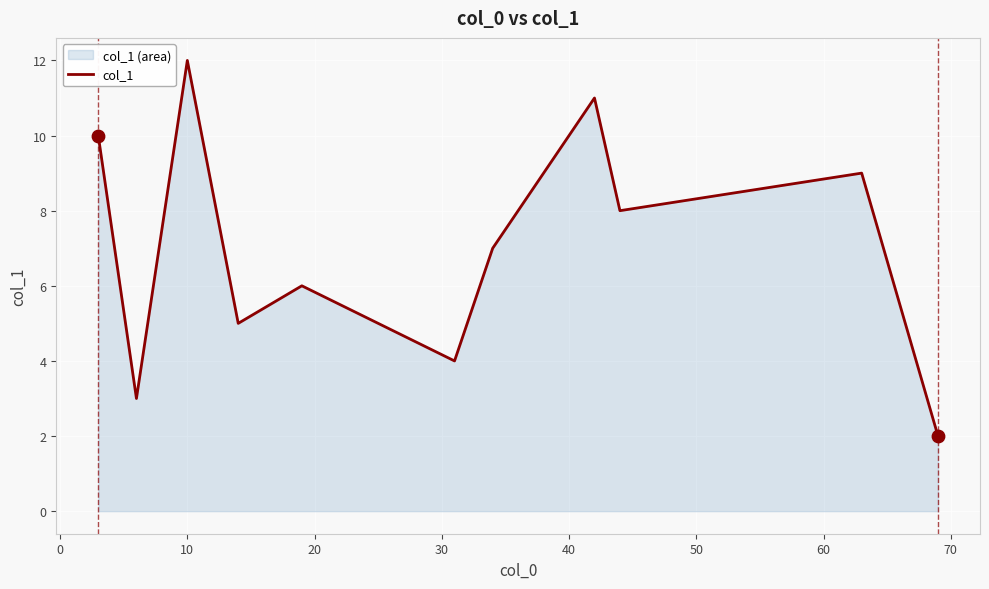

What is the difference between the maximum and minimum values?

10